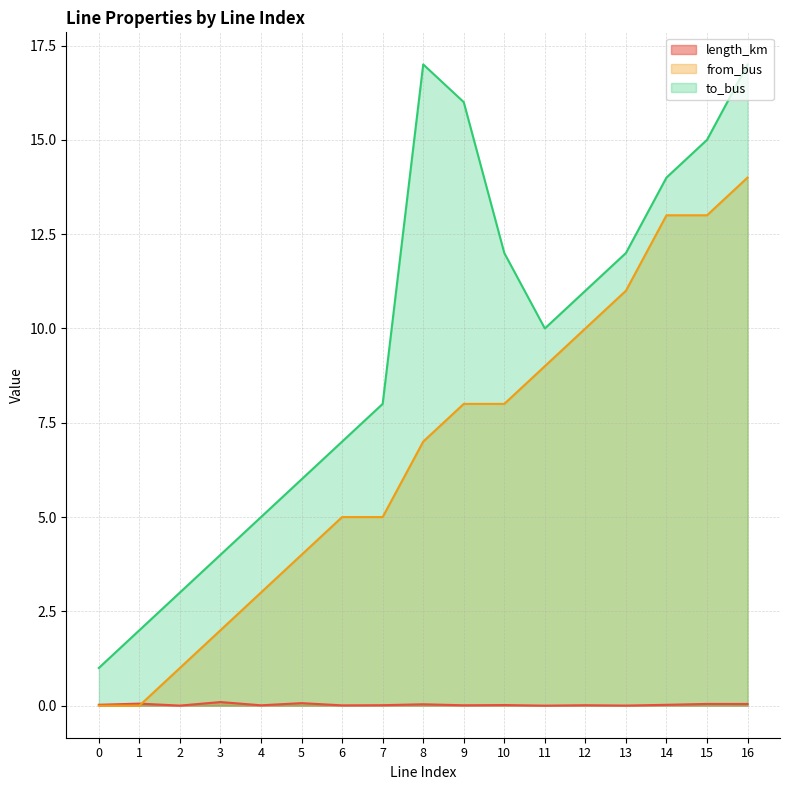

Reading right to left, extract all data points from this chart.

length_km: 0.0	0.0	0.0	0.0	0.0	0.0	0.0	0.0	0.0	0.0	0.0	0.1	0.0	0.1	0.0	0.1	0.0
from_bus: 14.0	13.0	13.0	11.0	10.0	9.0	8.0	8.0	7.0	5.0	5.0	4.0	3.0	2.0	1.0	0.0	0.0
to_bus: 17.0	15.0	14.0	12.0	11.0	10.0	12.0	16.0	17.0	8.0	7.0	6.0	5.0	4.0	3.0	2.0	1.0